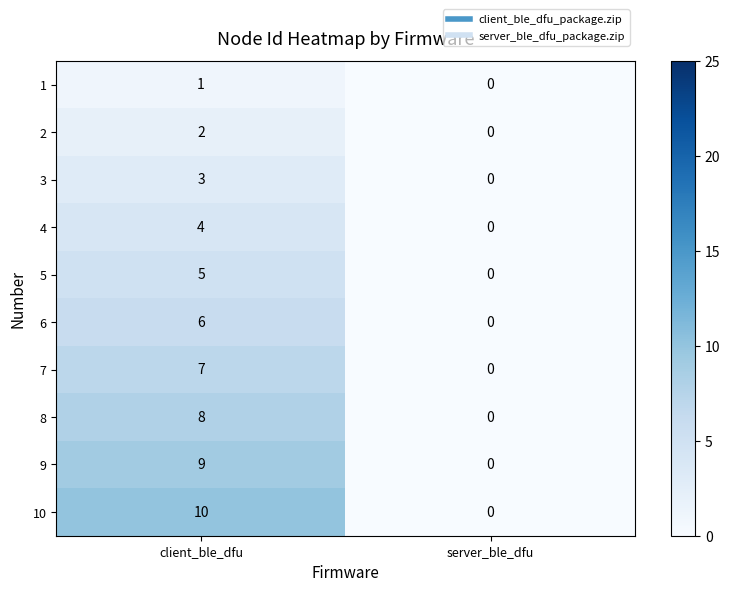

Reading left to right, what are all the values shown in this chart?

1: 1	0
2: 2	0
3: 3	0
4: 4	0
5: 5	0
6: 6	0
7: 7	0
8: 8	0
9: 9	0
10: 10	0